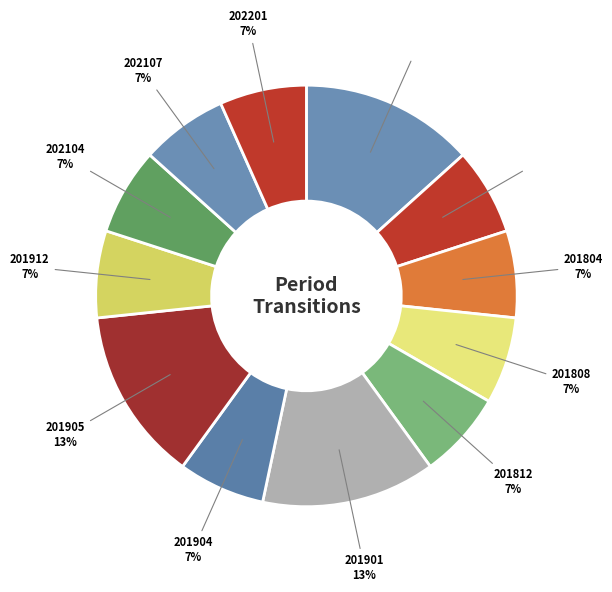

To the nearest percent, what portion does 201808 represent?

7%